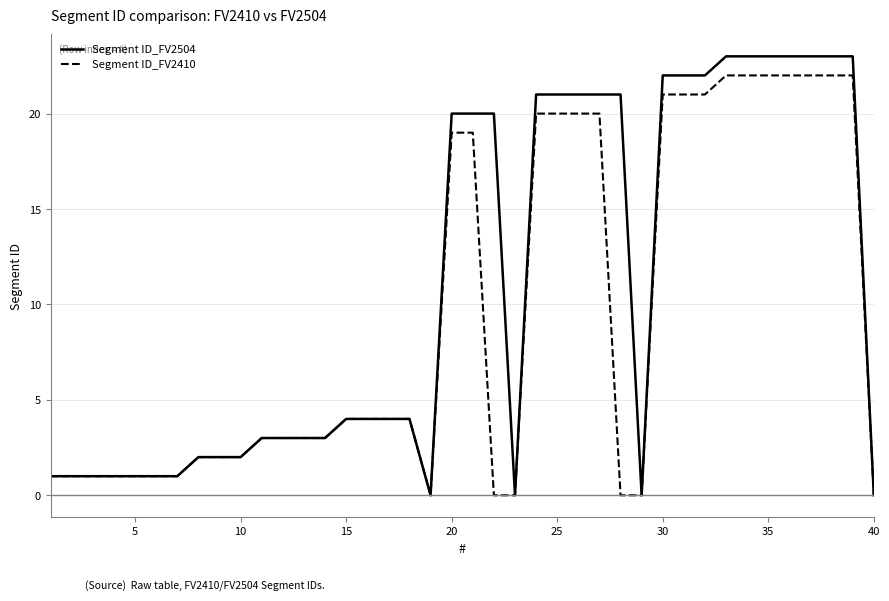

Reading left to right, extract all data points from this chart.

Segment ID_FV2504: 1	1	1	1	1	1	1	2	2	2	3	3	3	3	4	4	4	4	0	20	20	20	0	21	21	21	21	21	0	22	22	22	23	23	23	23	23	23	23	0
Segment ID_FV2410: 1	1	1	1	1	1	1	2	2	2	3	3	3	3	4	4	4	4	0	19	19	0	0	20	20	20	20	0	0	21	21	21	22	22	22	22	22	22	22	0